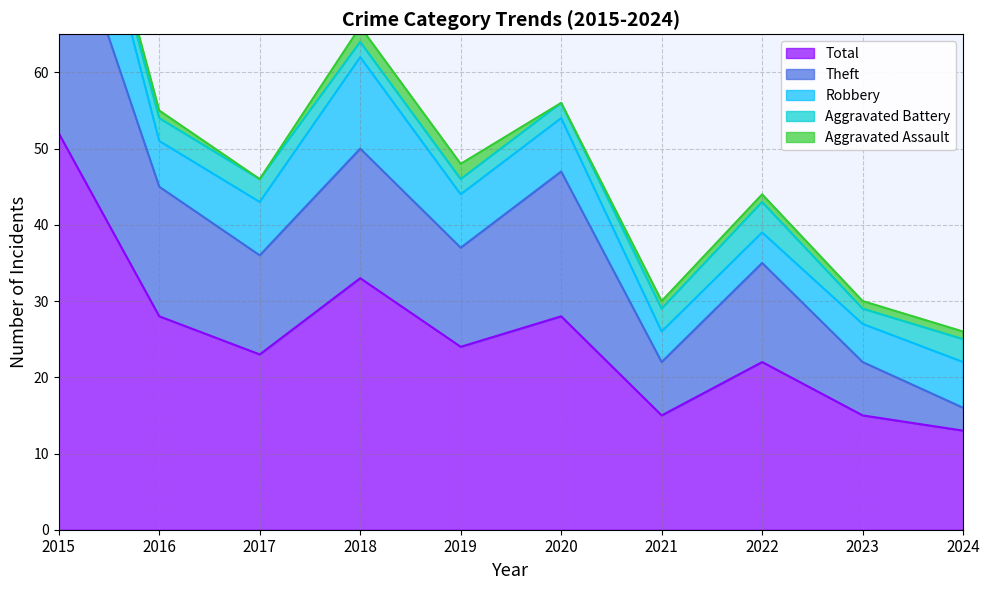

True or false: Theft has a value of 13 at 2017.

True